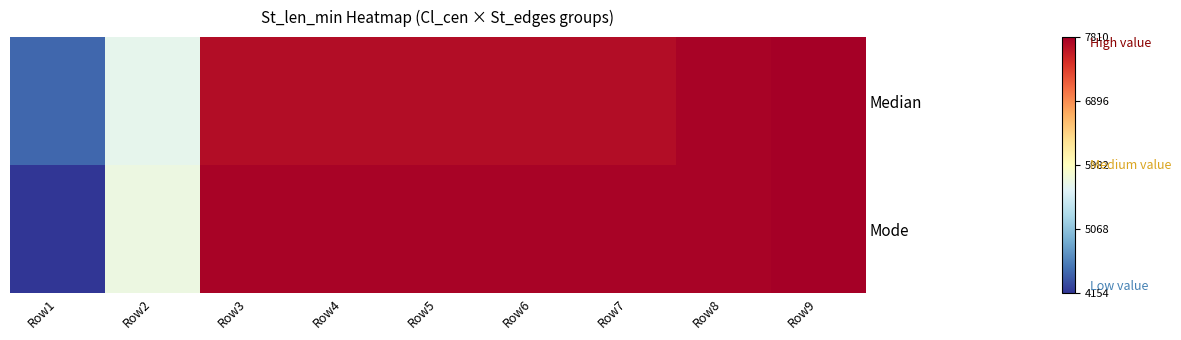

Between Row4 and Row3, which is larger?

Row4